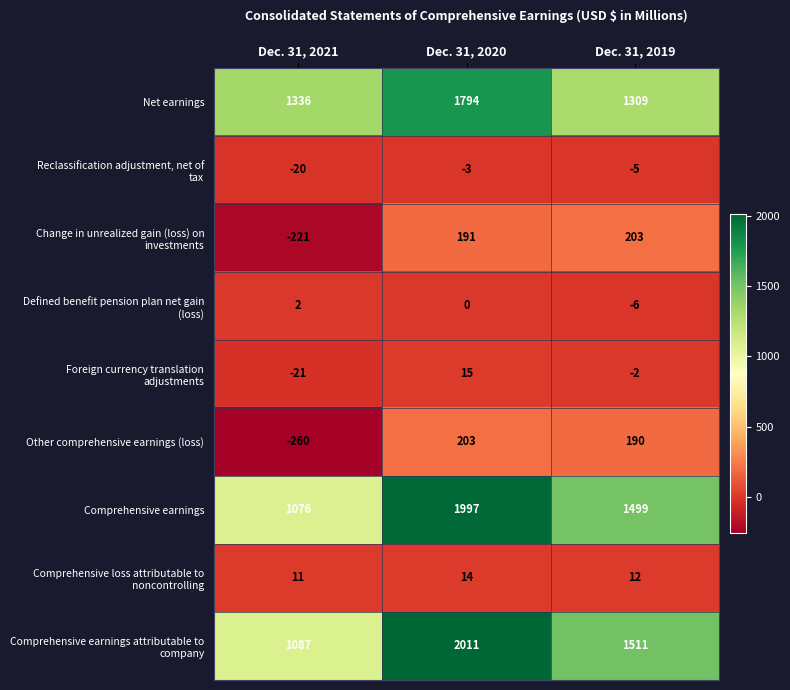

The Net earnings series shows 1309 at Dec. 31, 2019. True or false?

True